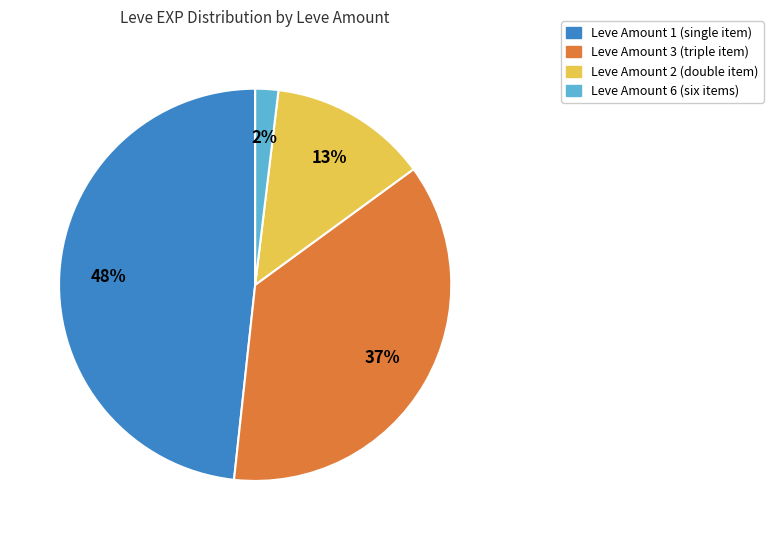

Is there a majority slice in this chart?

No